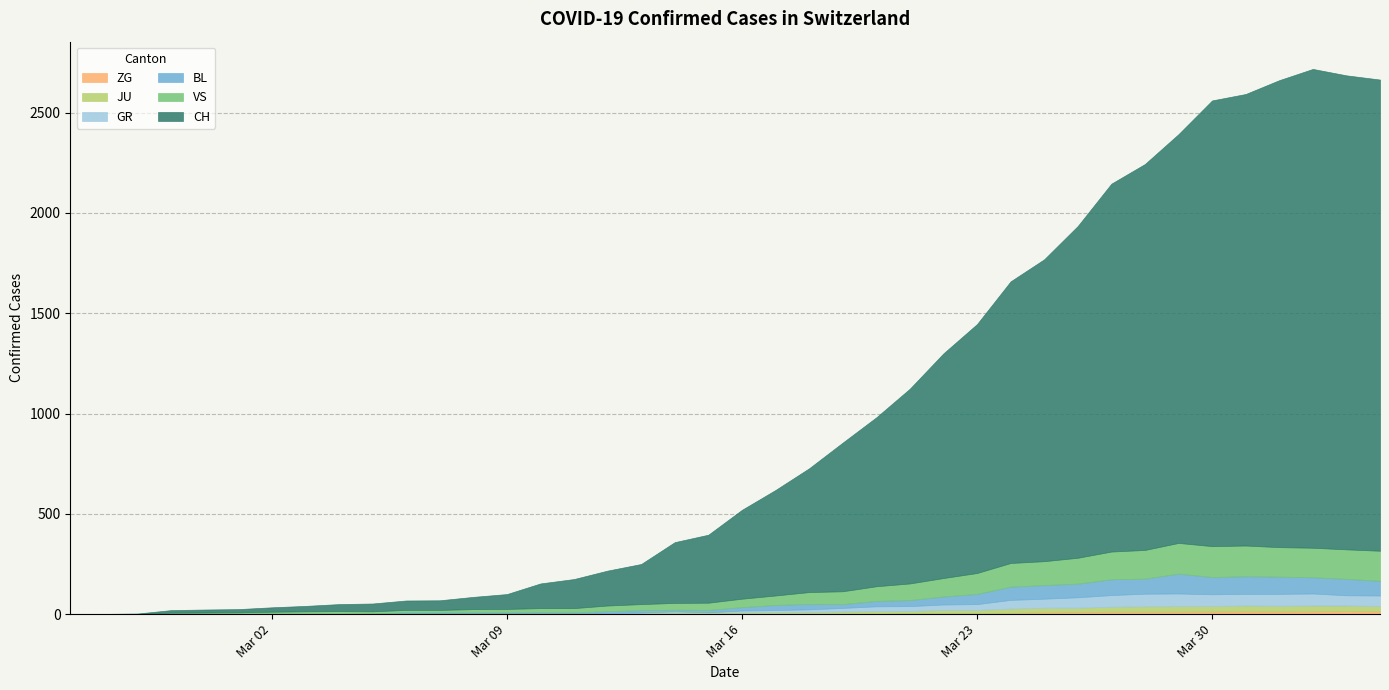

True or false: CH and BL intersect in this chart.

False